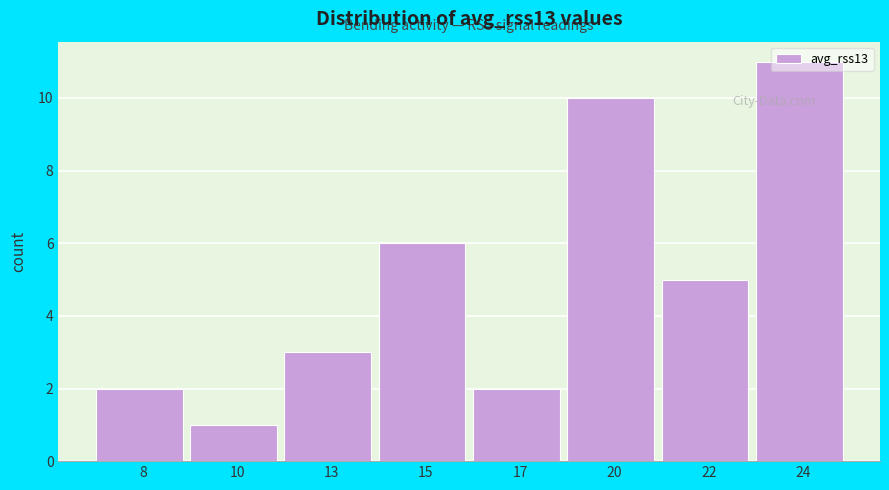

What is the value of the 7th bar from the left?

5